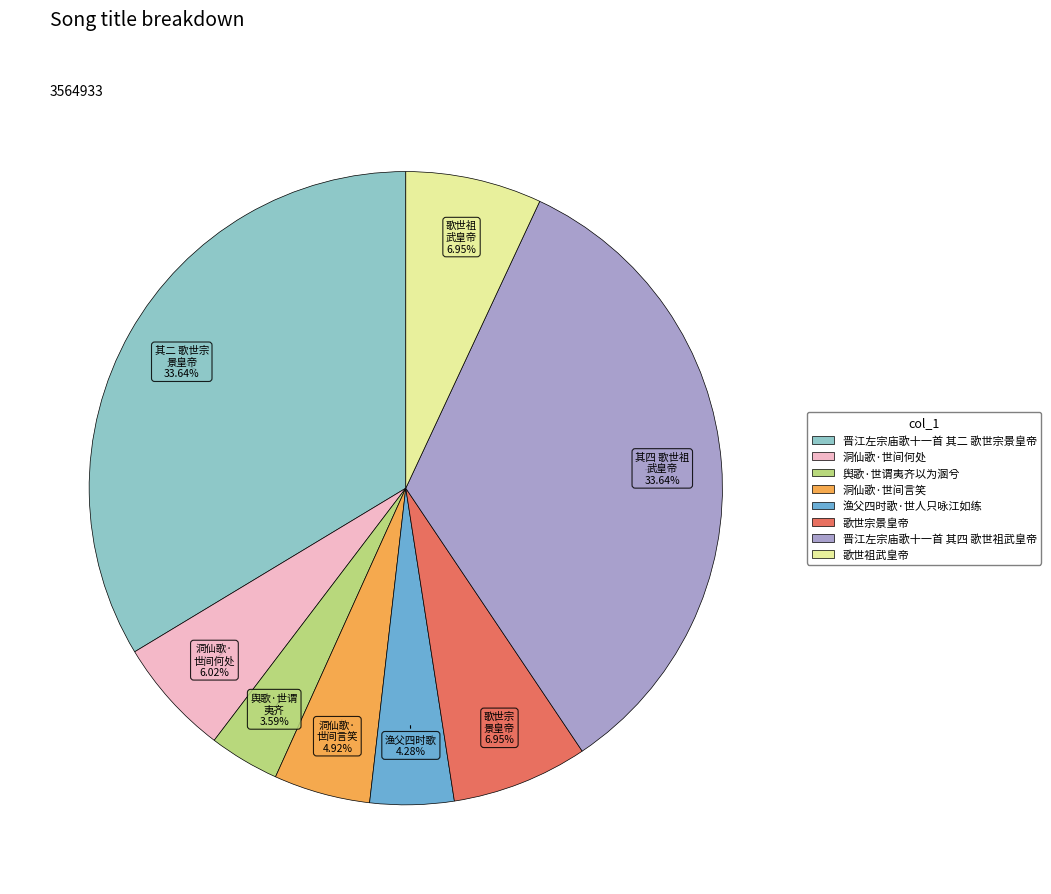

Is it true that 晋江左宗庙歌十一首 其二 歌世宗景皇帝 is 34% of the pie?

True